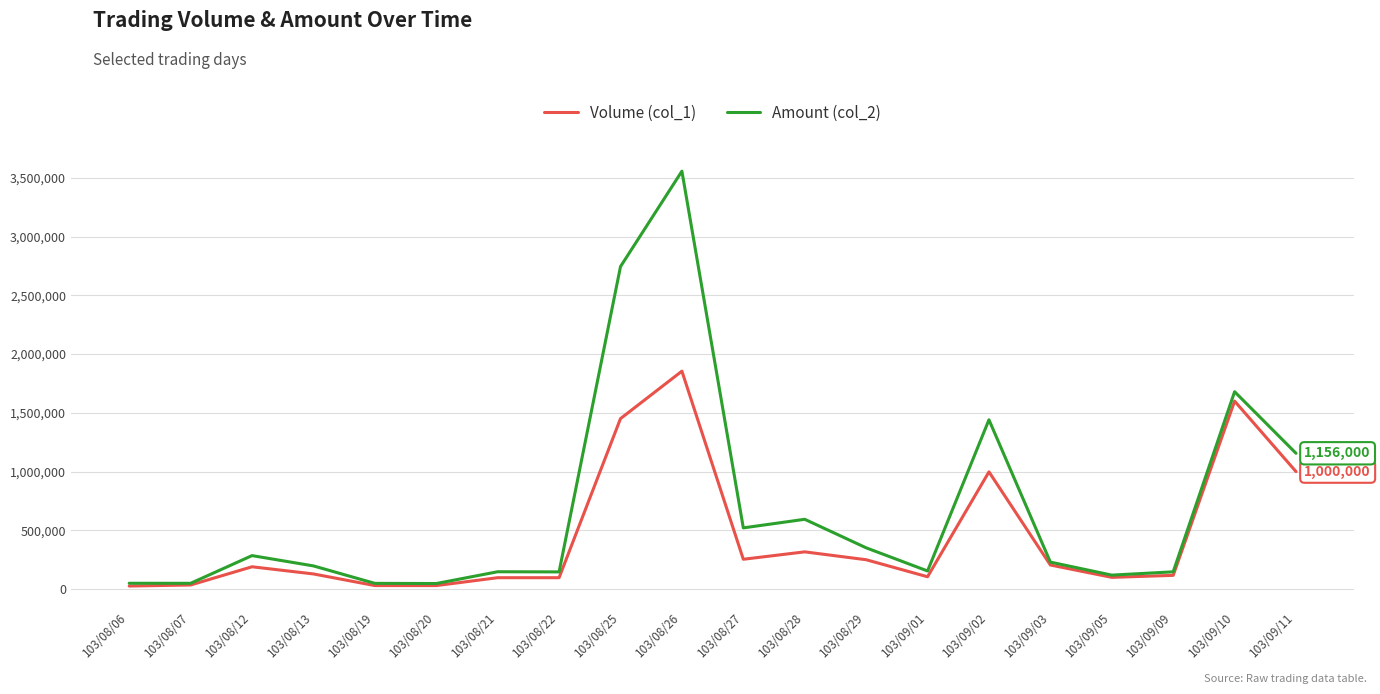

What is the spread (max minus min) of values at 103/09/10?

80000